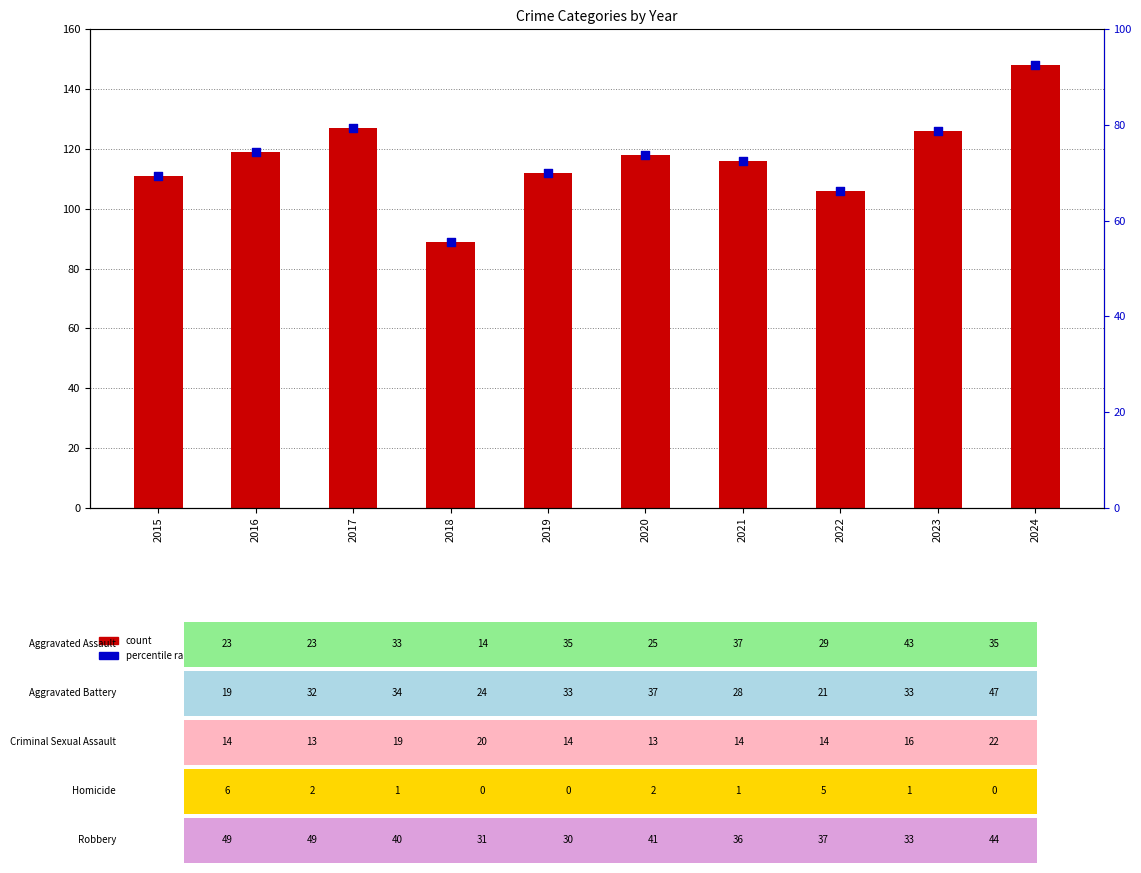

What is the total value across all series at 2020?

191.8